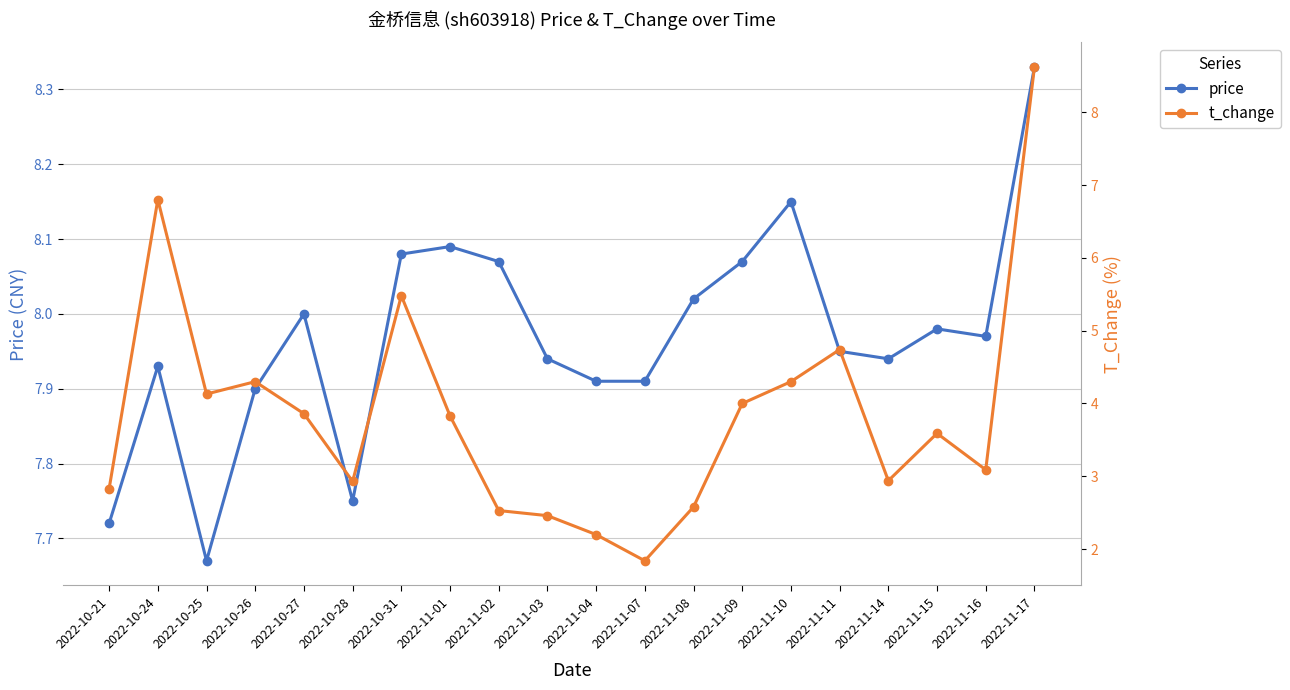

At how many categories does at least one series exceed 6?

20